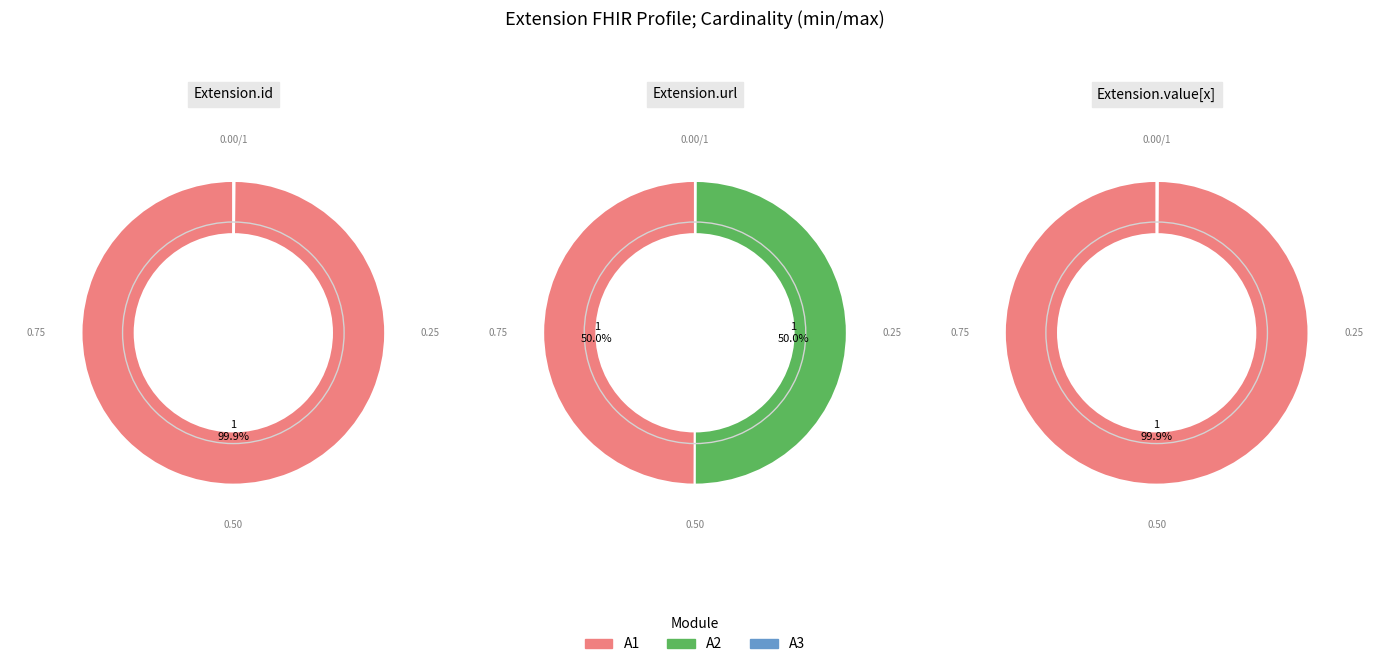

True or false: Extension.extension accounts for 14% of the total.

False